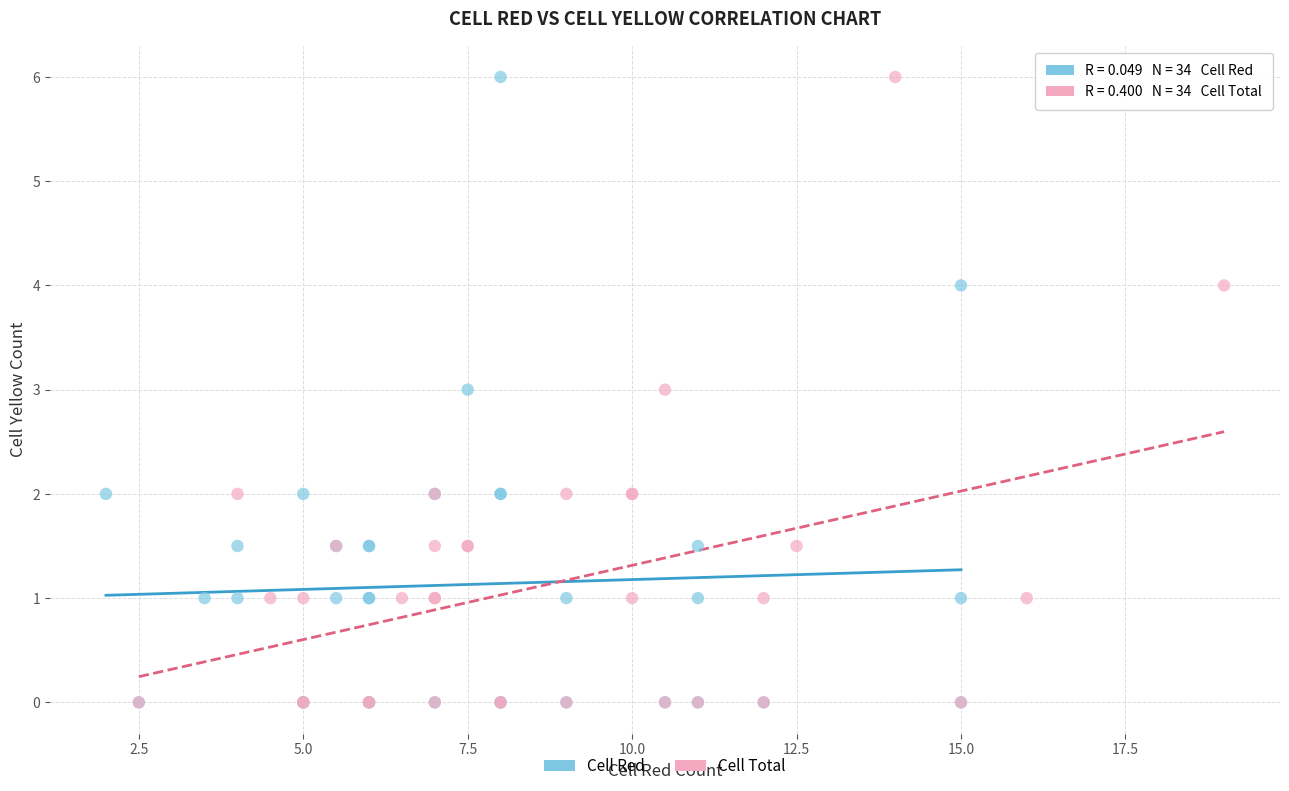

What are all the series names shown in the legend?

Cell Red, Cell Total